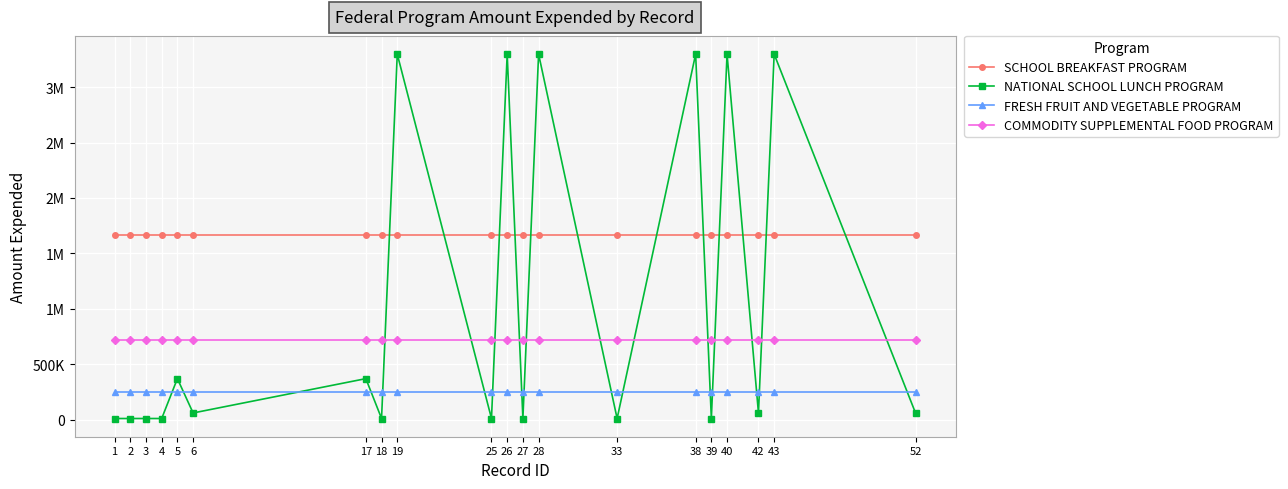

What are all the series names shown in the legend?

SCHOOL BREAKFAST PROGRAM, NATIONAL SCHOOL LUNCH PROGRAM, FRESH FRUIT AND VEGETABLE PROGRAM, COMMODITY SUPPLEMENTAL FOOD PROGRAM